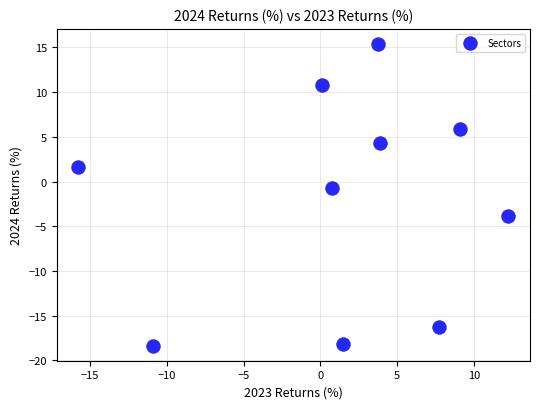

What is the average Y value?

-1.9